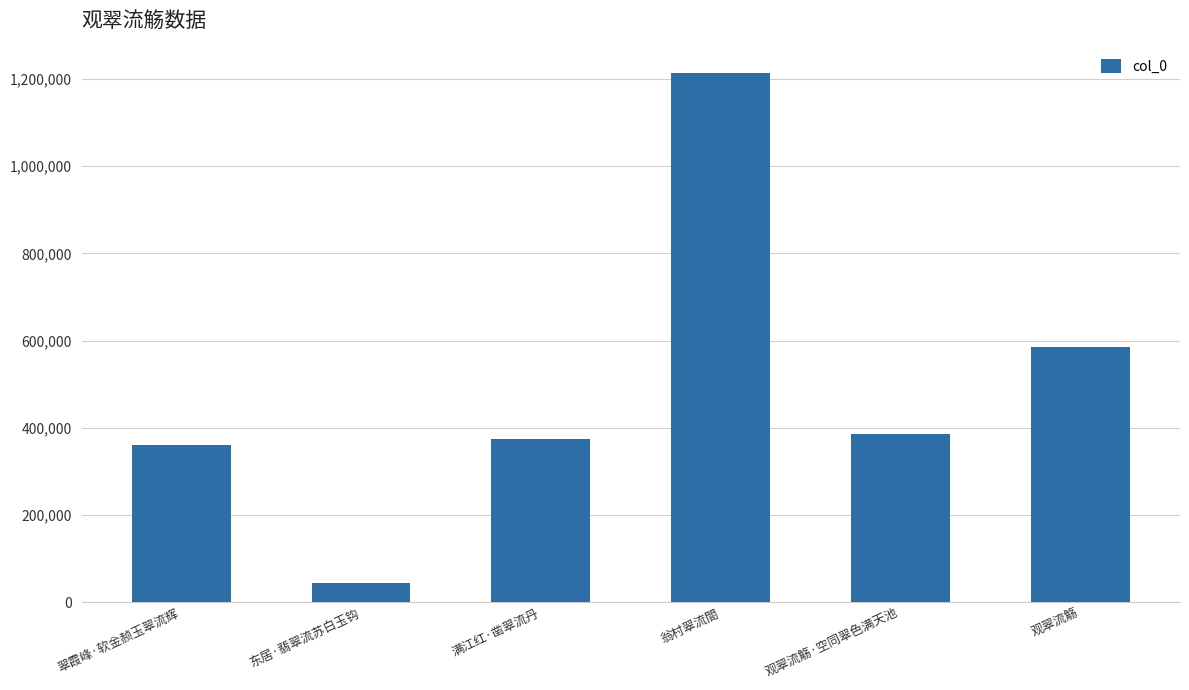

List the labels in order of value, largest first.

翁村翠流閤, 观翠流觞, 观翠流觞·空同翠色满天池, 满江红·凿翠流丹, 翠霞峰·软金赪玉翠流辉, 东居·翡翠流苏白玉钩